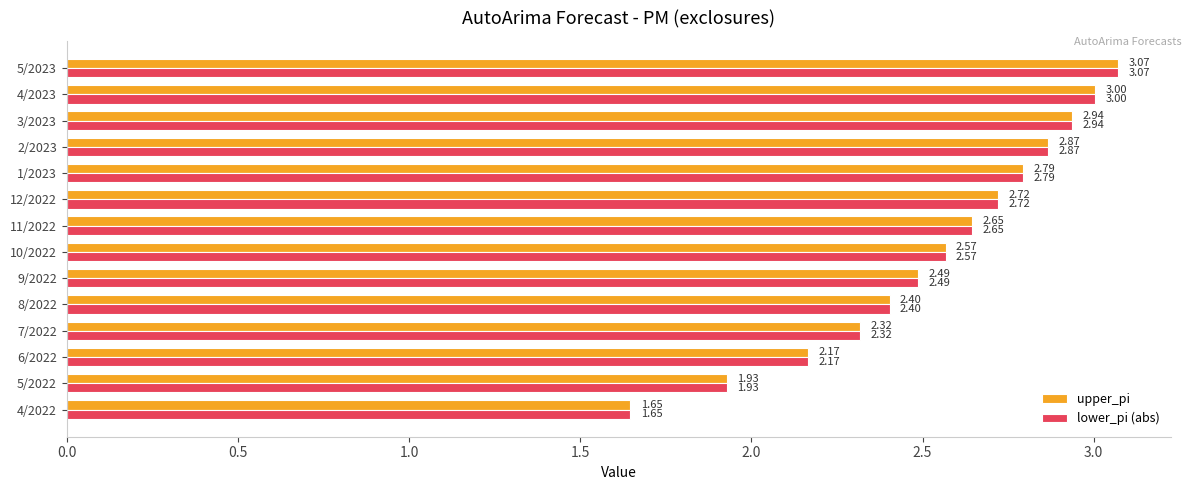

What is the sum of all upper_pi values?

35.6